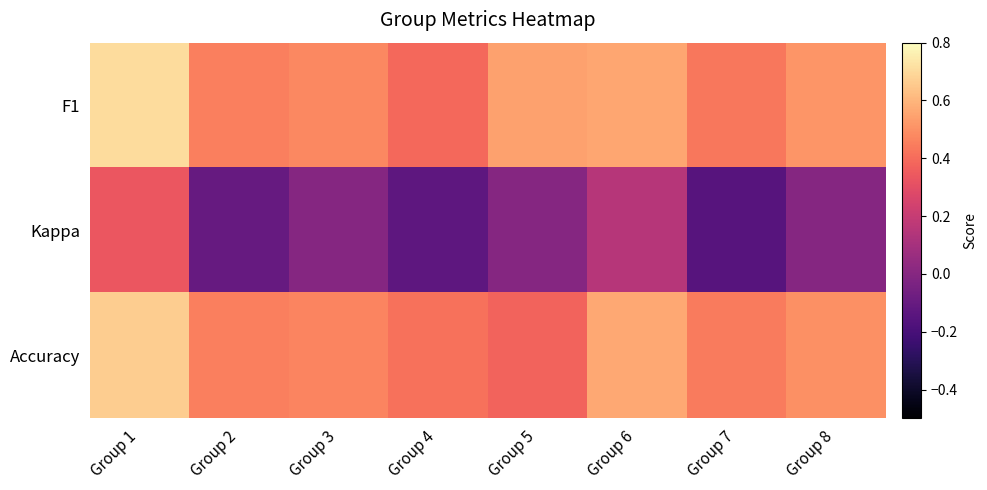

What is the difference between the highest and lowest values at Group 1?

0.4